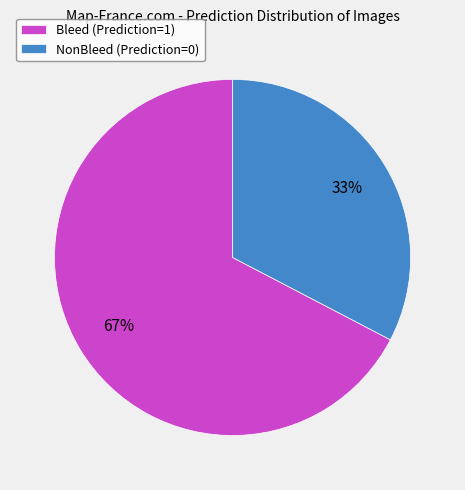

To the nearest percent, what portion does NonBleed (Prediction=0) represent?

33%